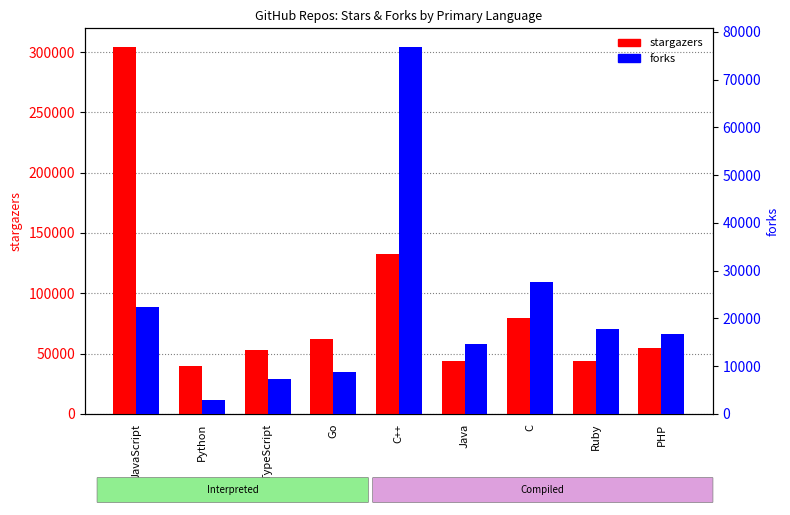

What is the average value of the forks series?

21665